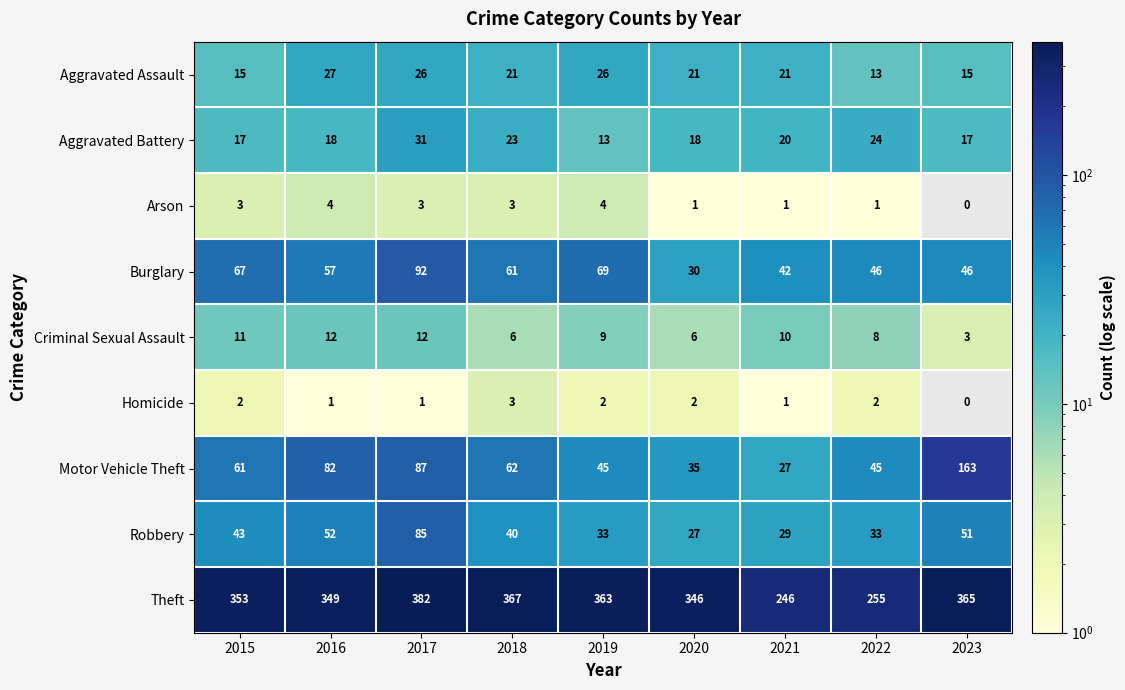

Which label corresponds to the largest value in the chart?

2017